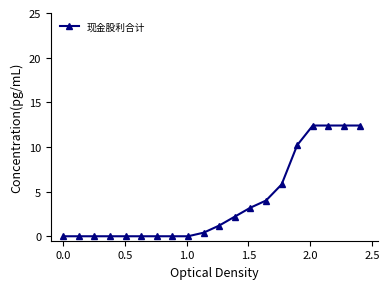

What is the difference between the maximum and minimum values?

12.4